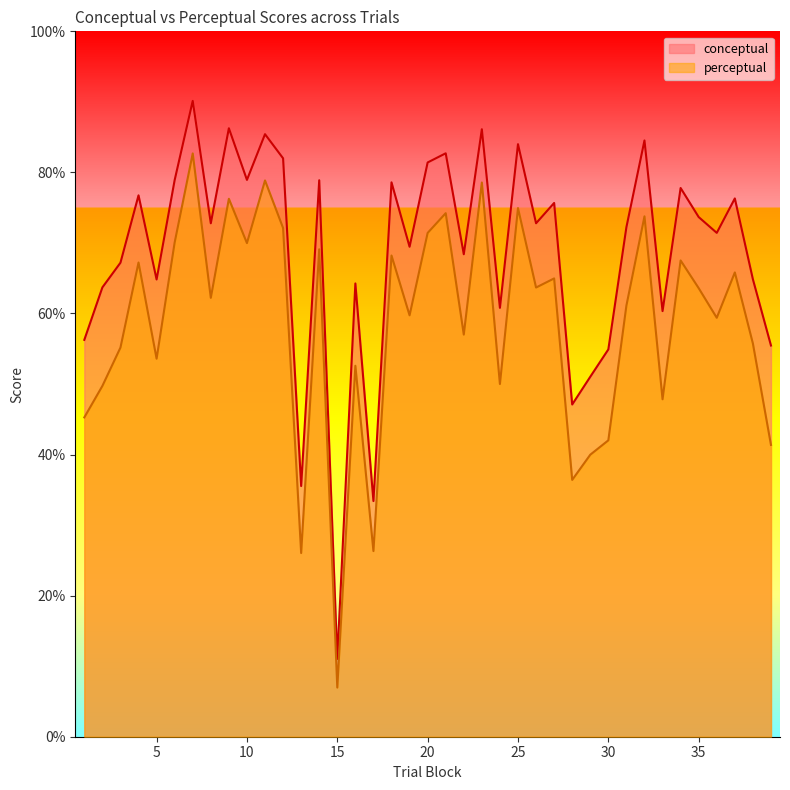

How many lines are shown in the chart?

2